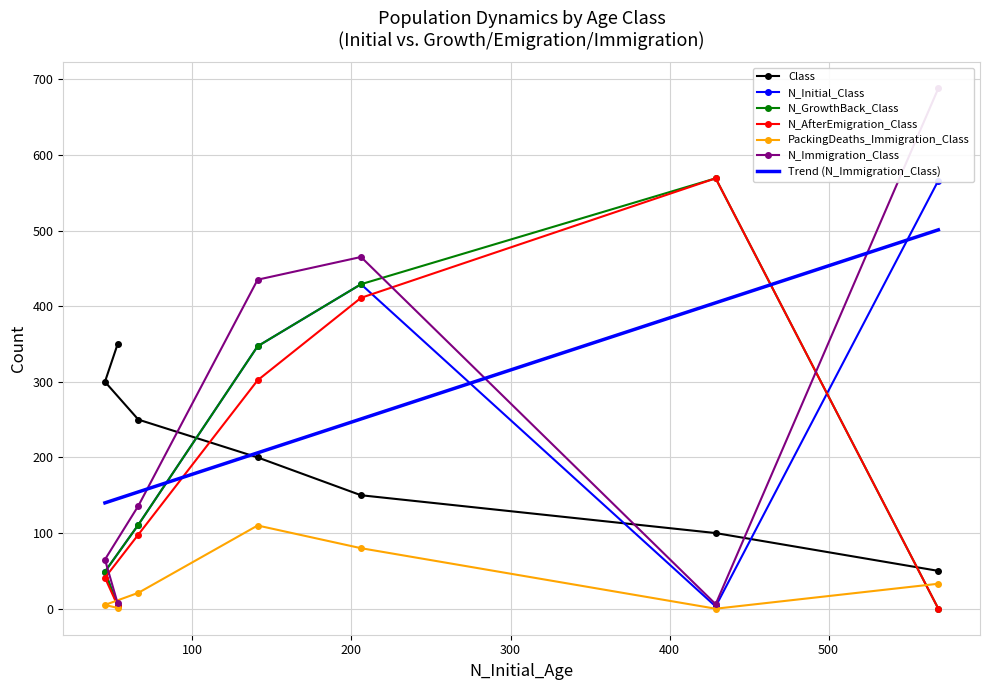

What is the maximum value for Class?

350